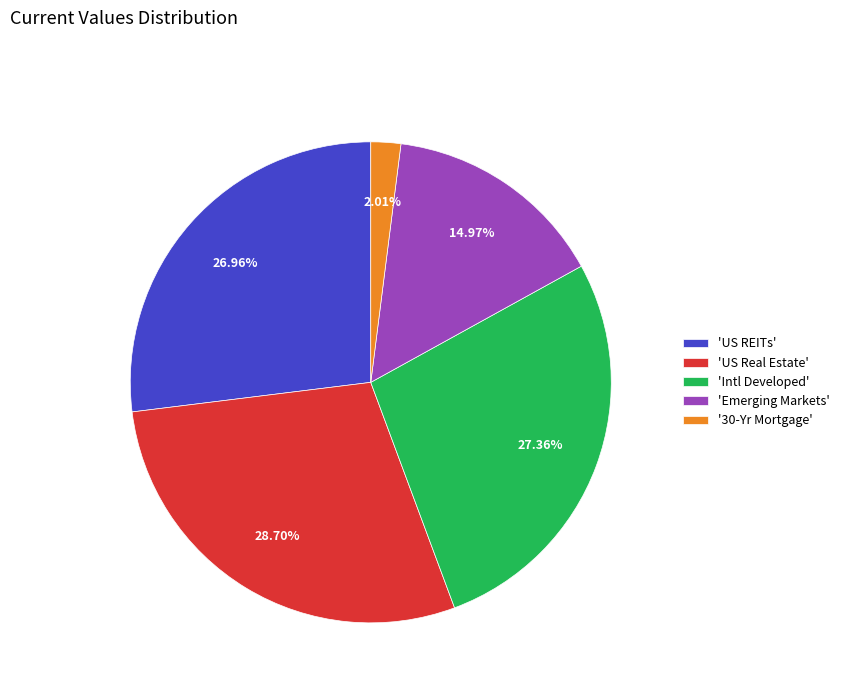

Is 'Intl Developed' the majority of the pie?

No